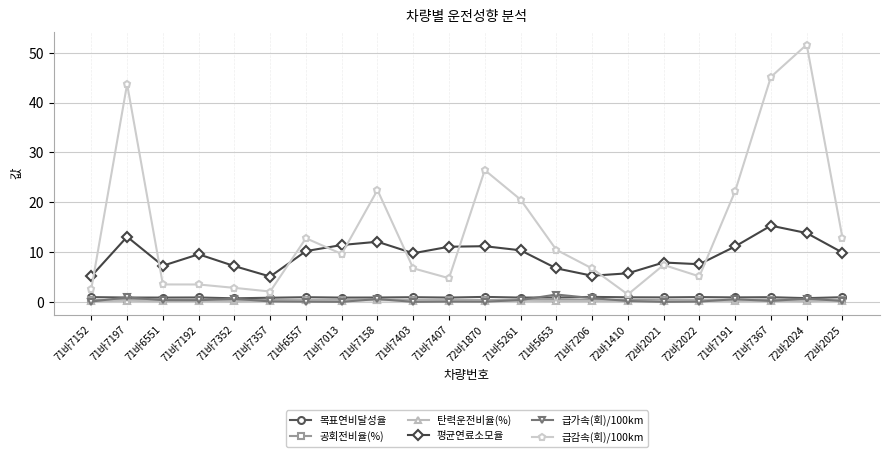

At which category is the sum across all series the highest?

72바2024